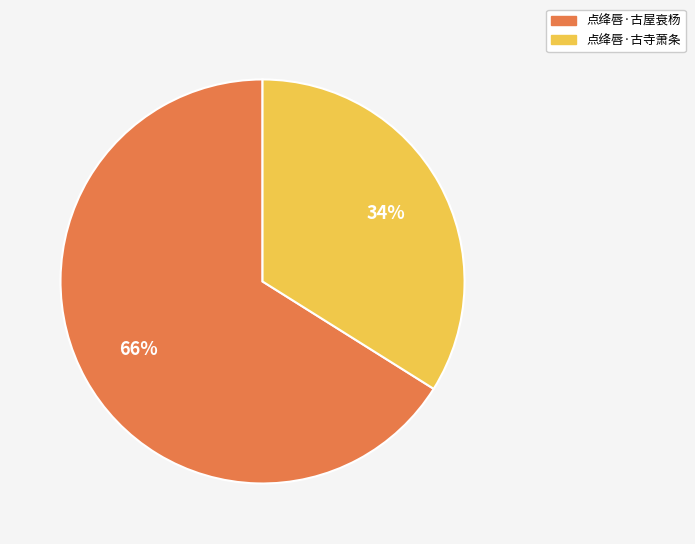

To the nearest percent, what is the difference between the 点绛唇·古屋衰杨 and 点绛唇·古寺萧条 slice percentages?

32%